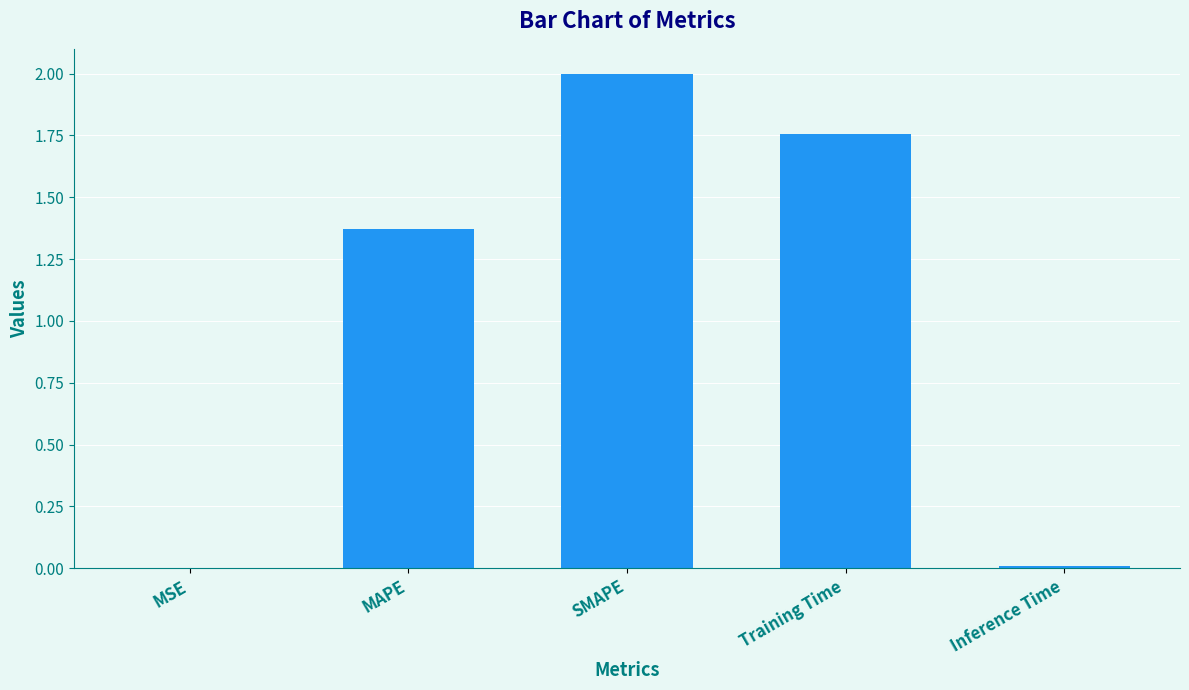

Where is the data nearest to the value 1?

MAPE